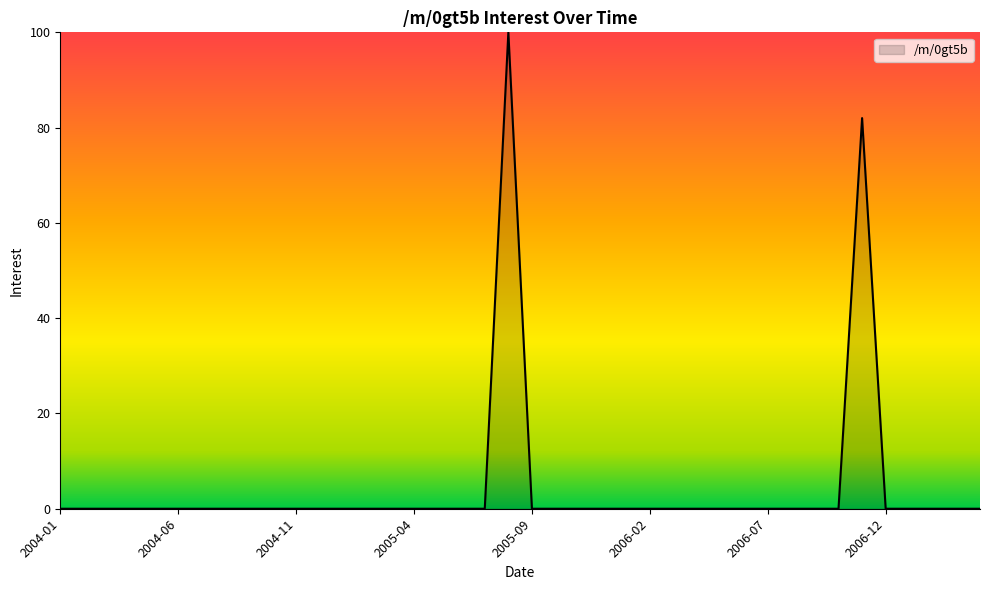

What is the maximum value shown in the chart?

100